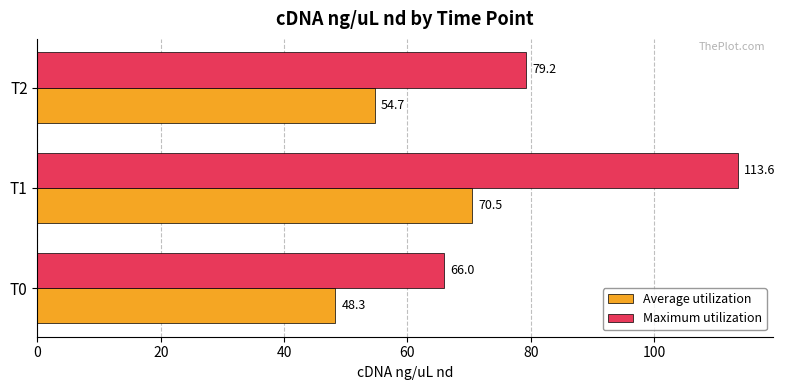

Which series has the largest range (max minus min)?

Maximum utilization